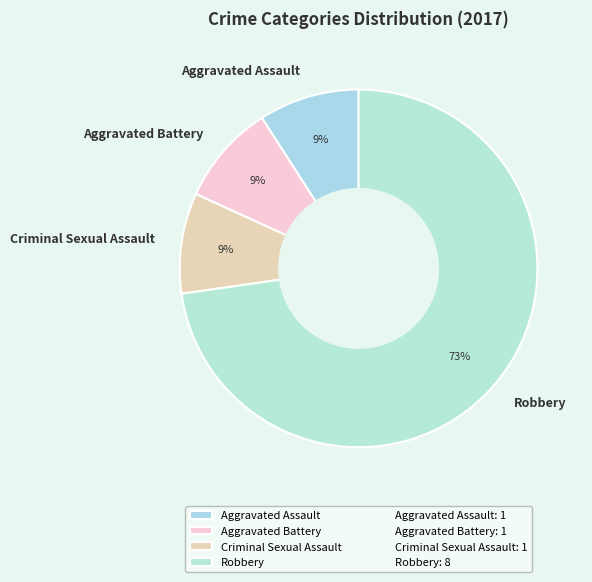

Does Aggravated Battery account for over 50% of the chart?

No